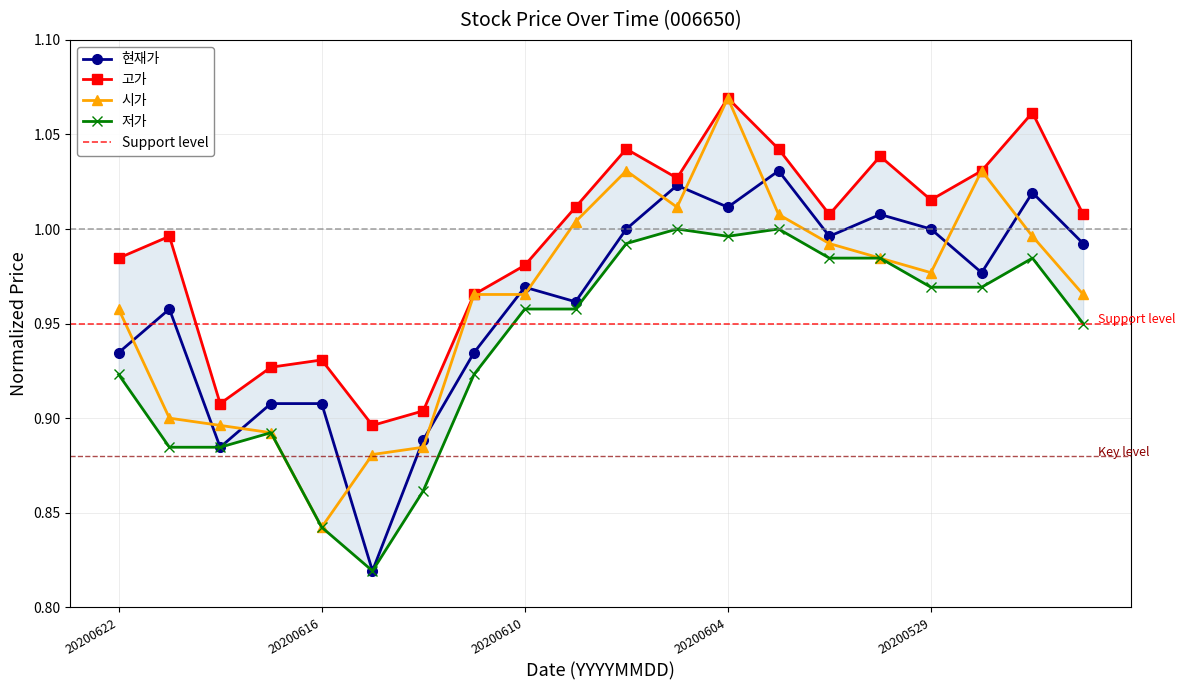

Which category has the highest value in the 시가 series?

20200604